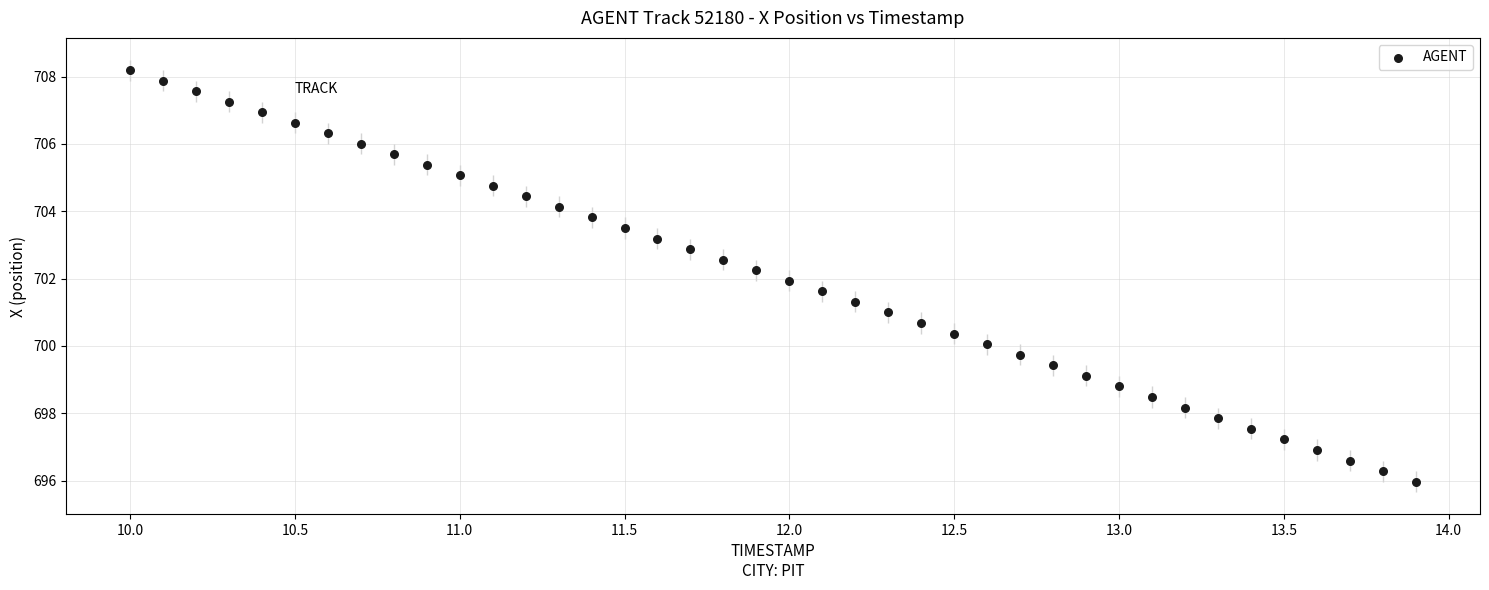

What is the range of Y values (max minus min)?

12.2